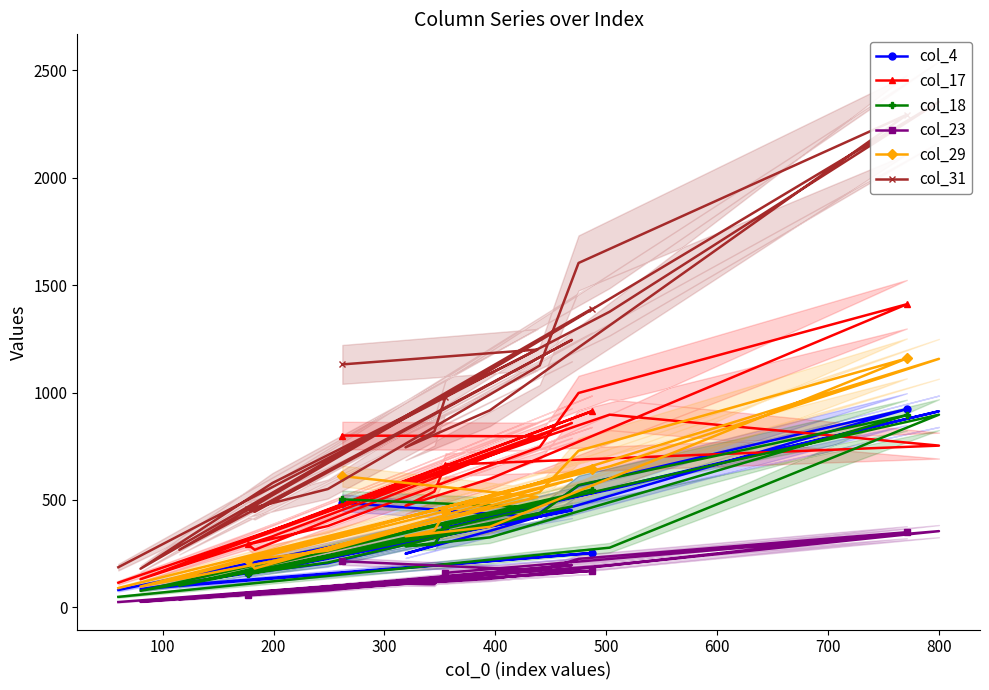

True or false: col_29 and col_18 intersect in this chart.

False